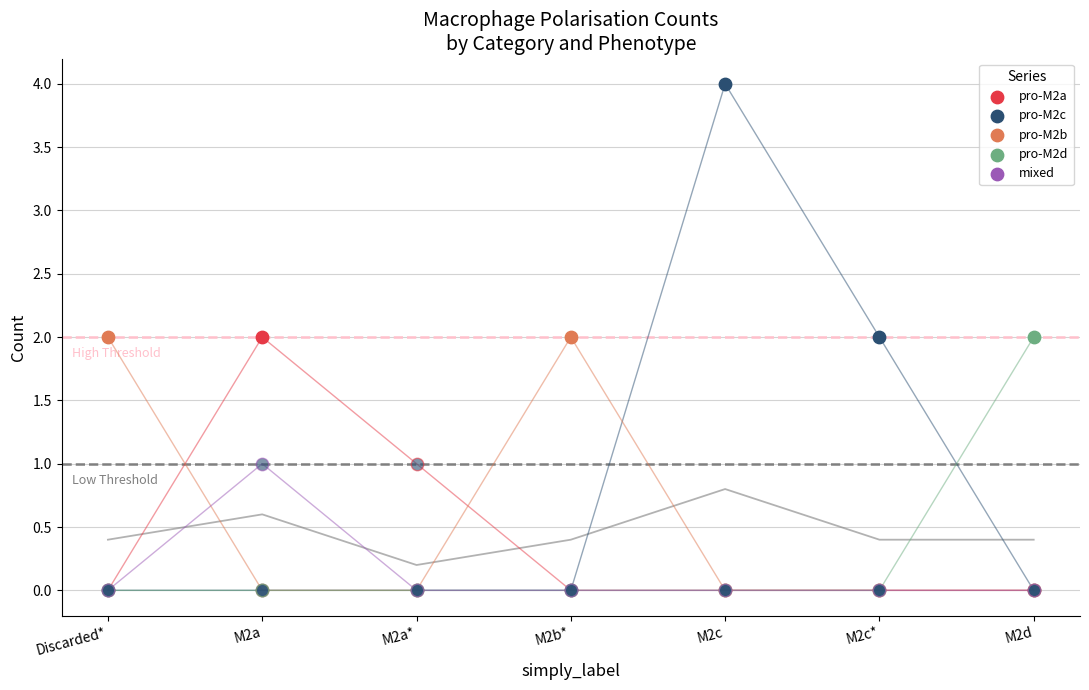

Which series has the largest Y range (max minus min)?

pro-M2c